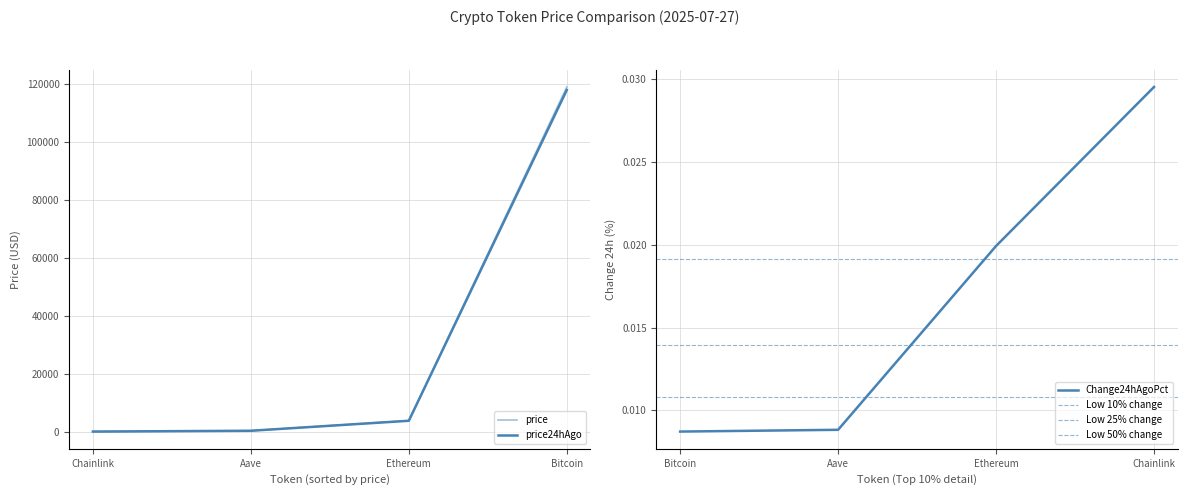

At which label is price closest to 59531?

Ethereum